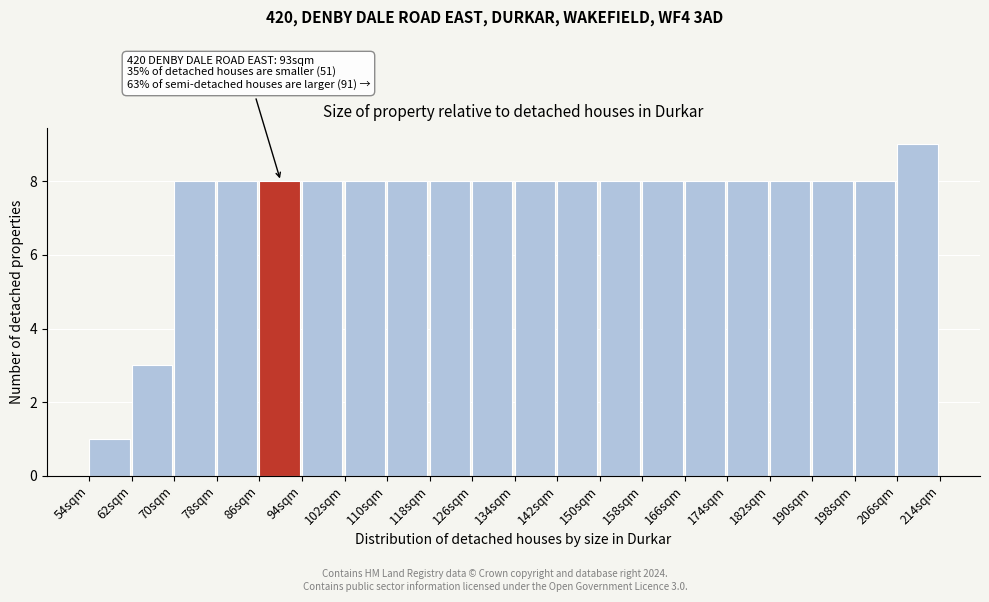

Over which range of the x-axis is the bar tallest?

206 to 214